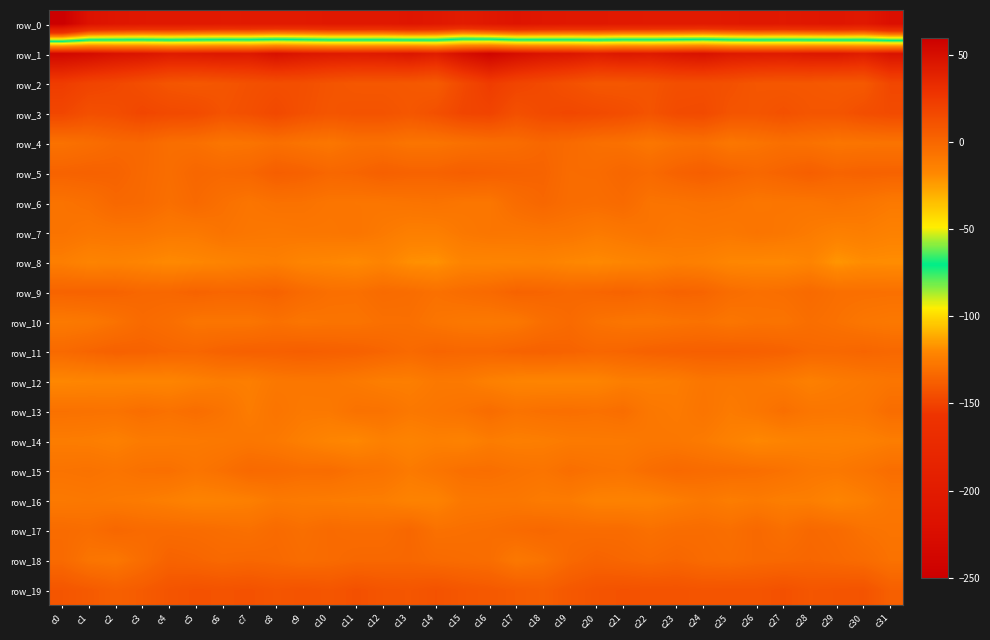

What value does the row_4 series have at c3?

-0.1